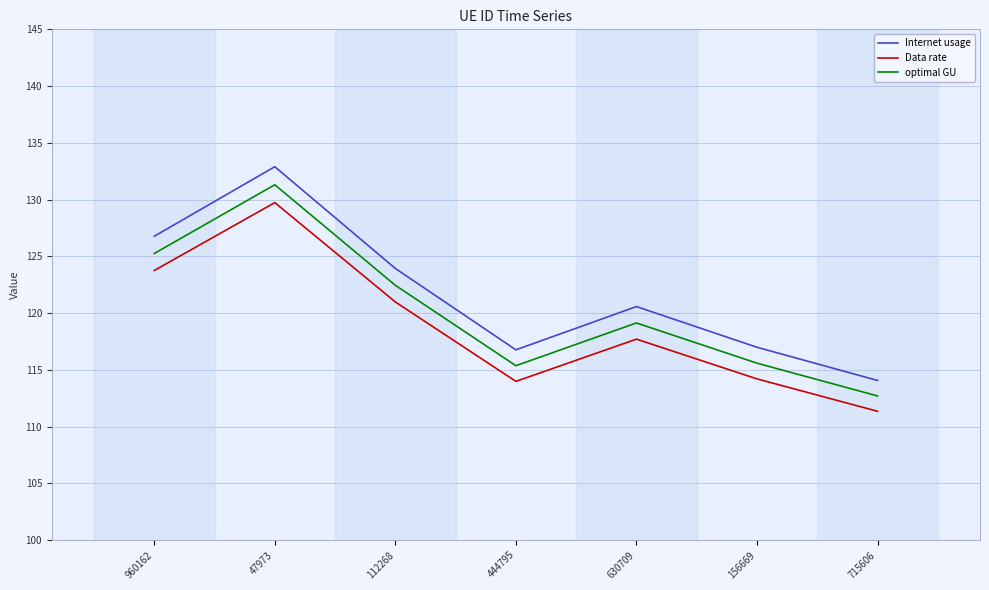

At which label does optimal GU first exceed 119?

960162